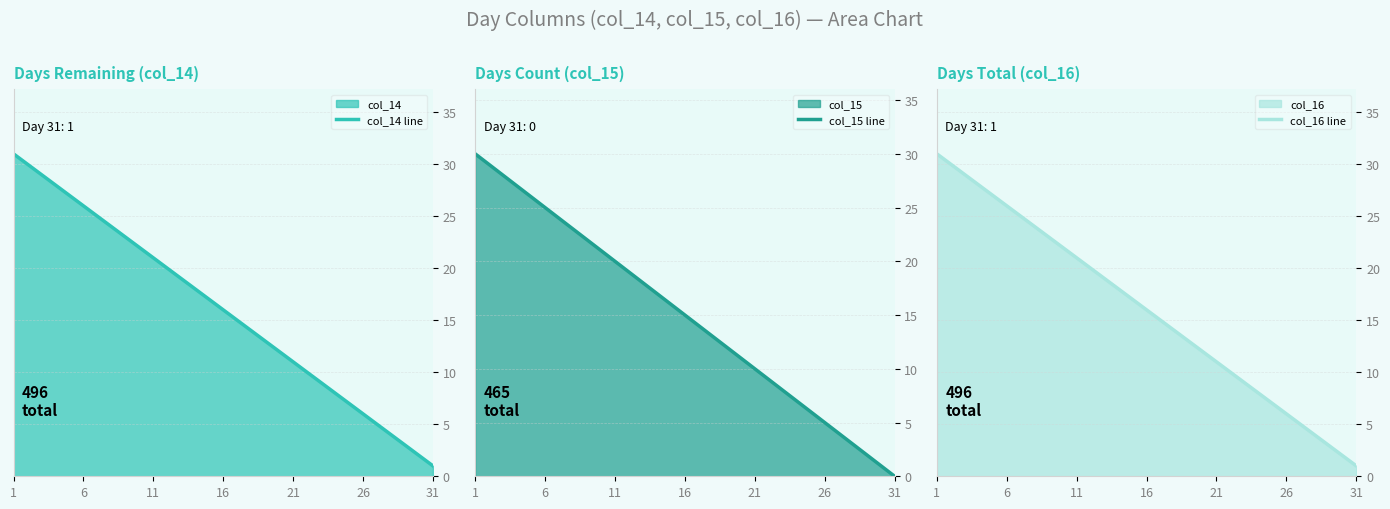

The value of col_15 line at 21 is 7. True or false?

False